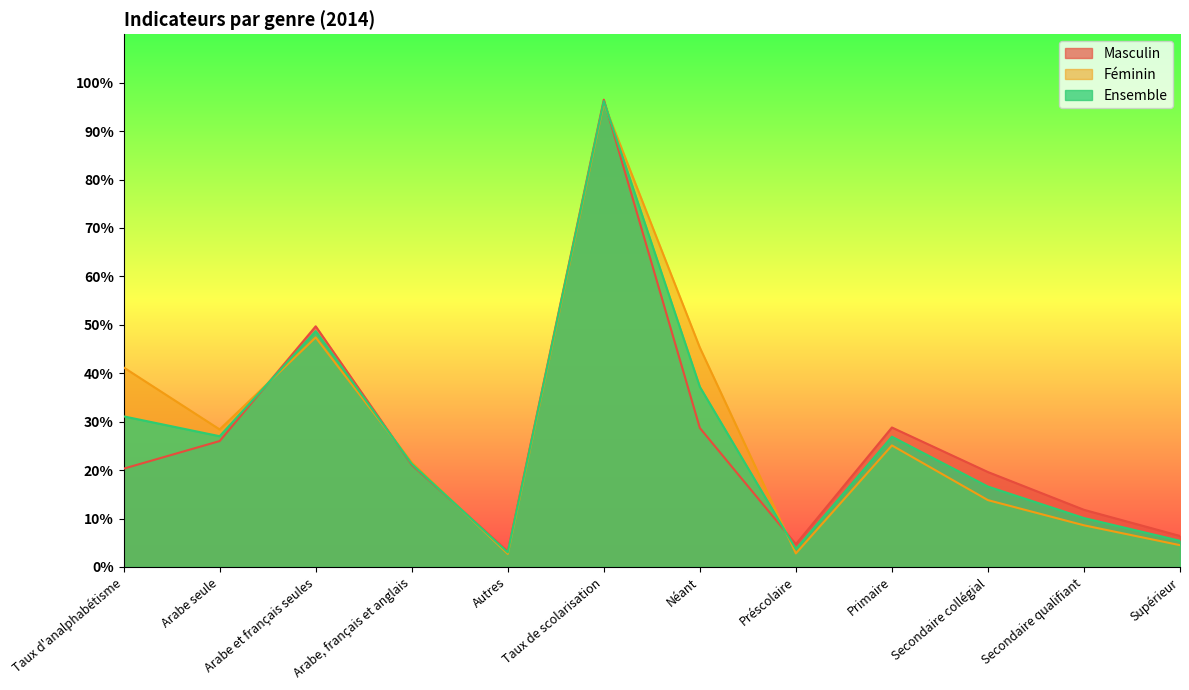

What is the spread (max minus min) of values at Arabe, français et anglais?

0.5